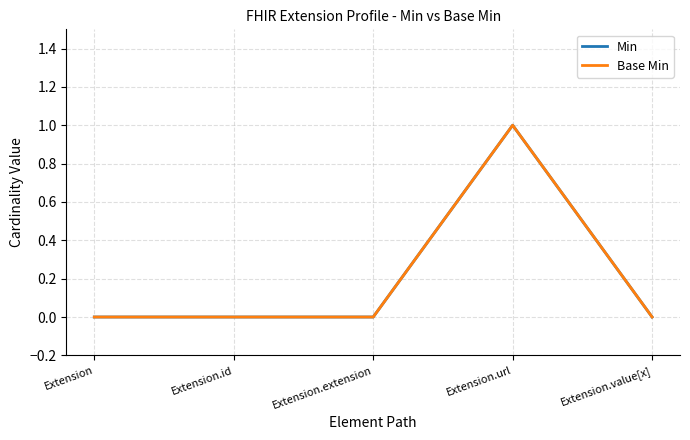

Is this an area chart (filled region under the line)?

No